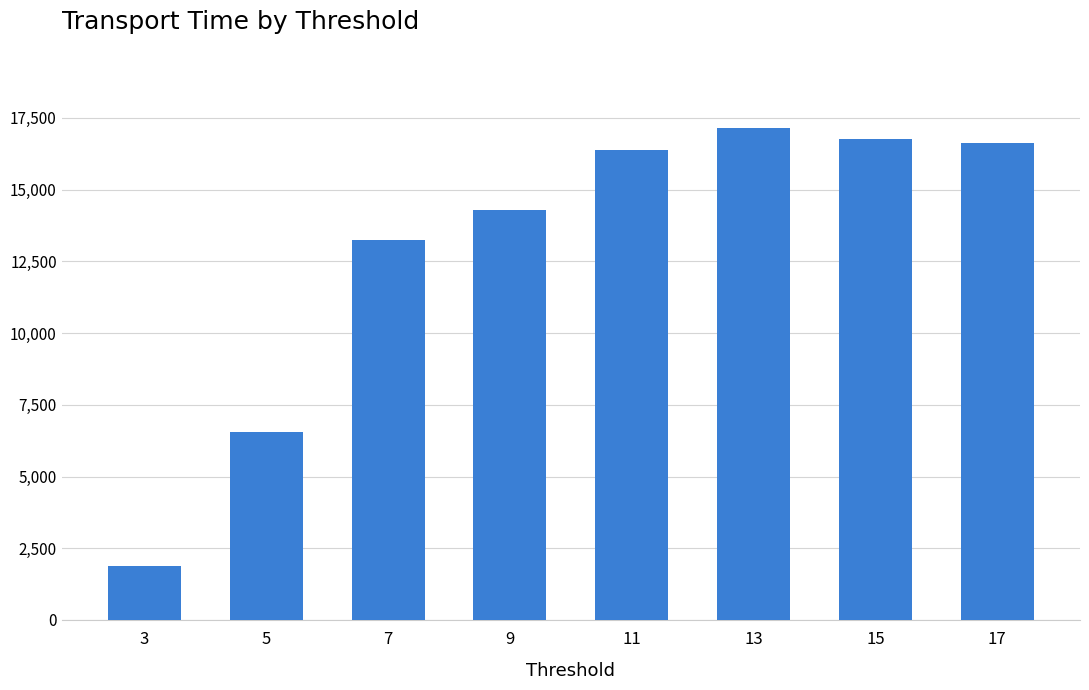

True or false: the data shows 17153 at 13.

True